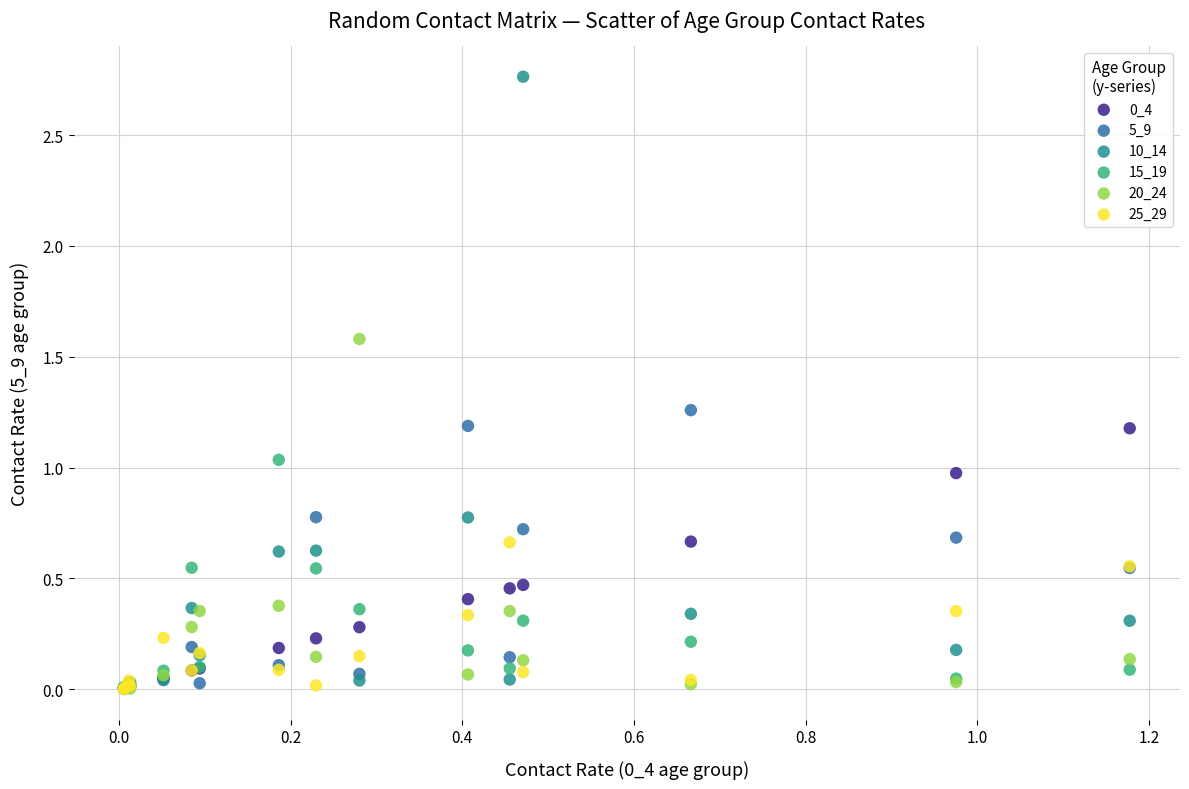

Which series reaches the maximum Y coordinate?

10_14